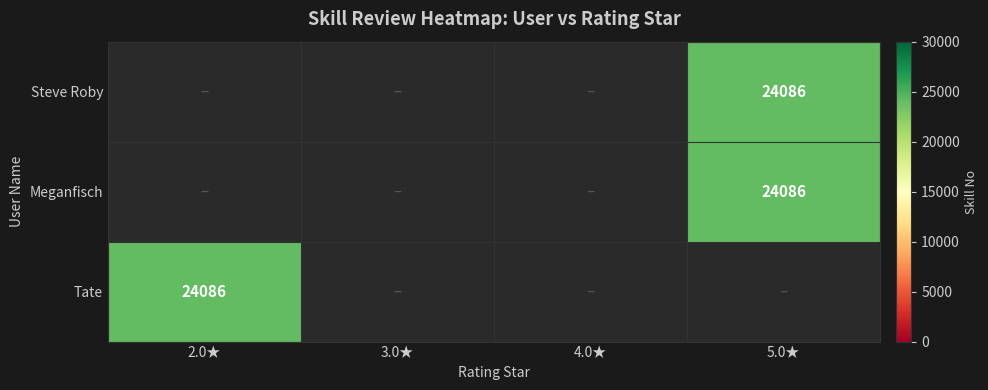

List the labels in order of Tate value, largest first.

2.0★, 3.0★, 4.0★, 5.0★